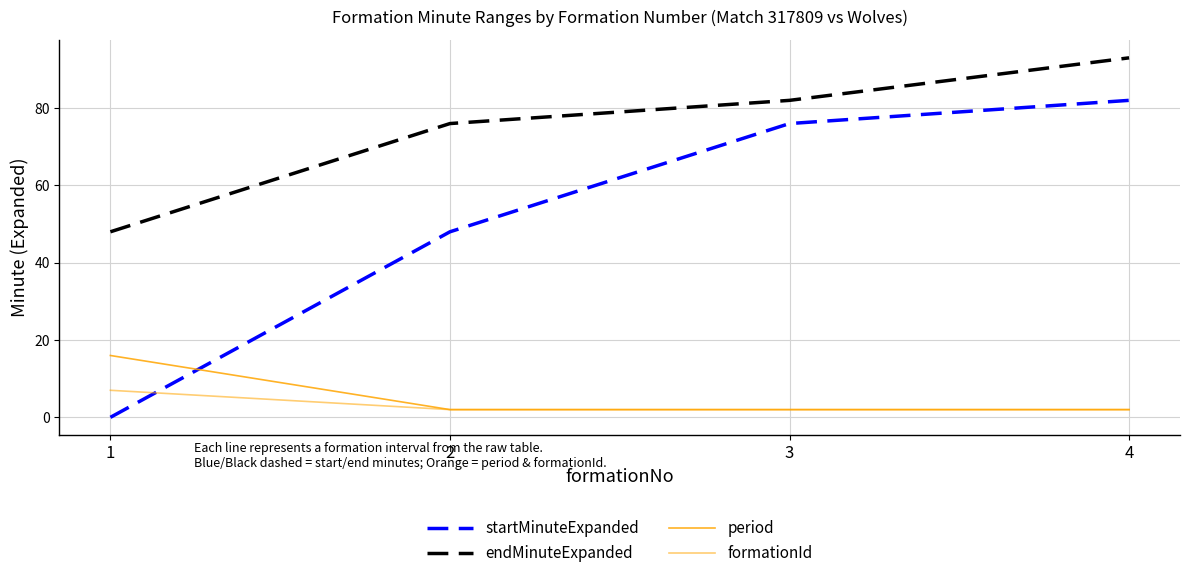

Which category has the lowest value across all series?

1